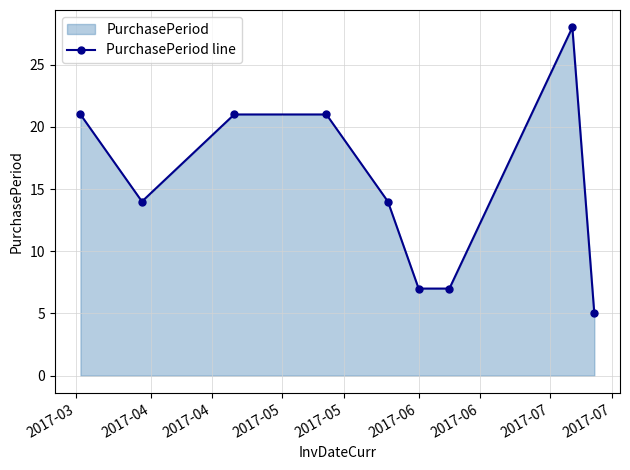

How many lines are shown in the chart?

1